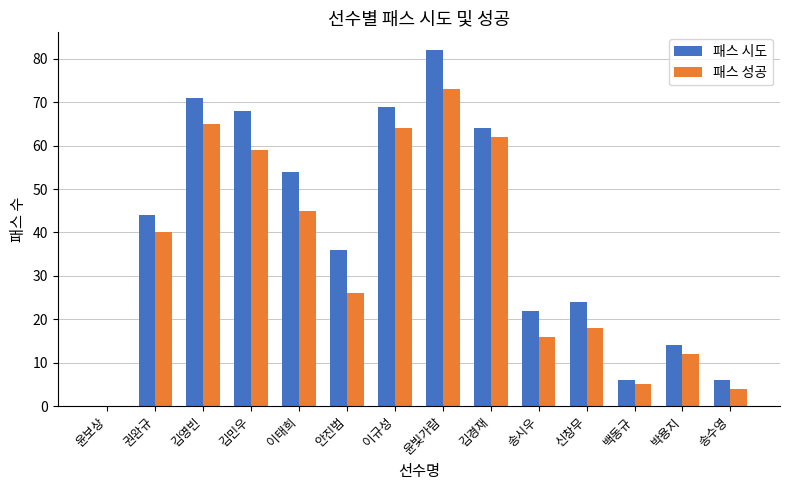

True or false: 패스 시도 has a value of 8 at 박용지.

False